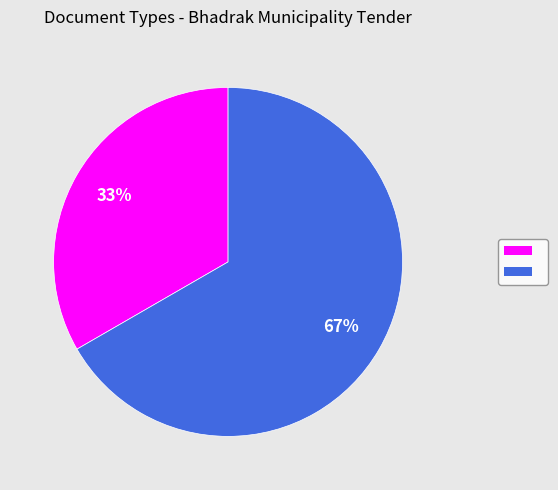

To the nearest percent, what is the average slice percentage?

50%